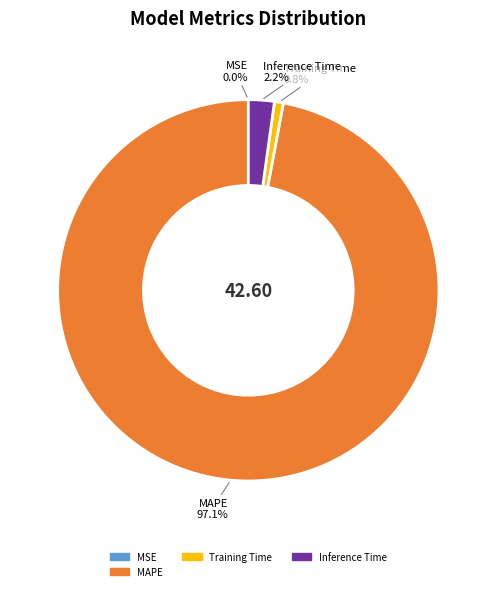

To the nearest percent, what is the average slice percentage?

25%